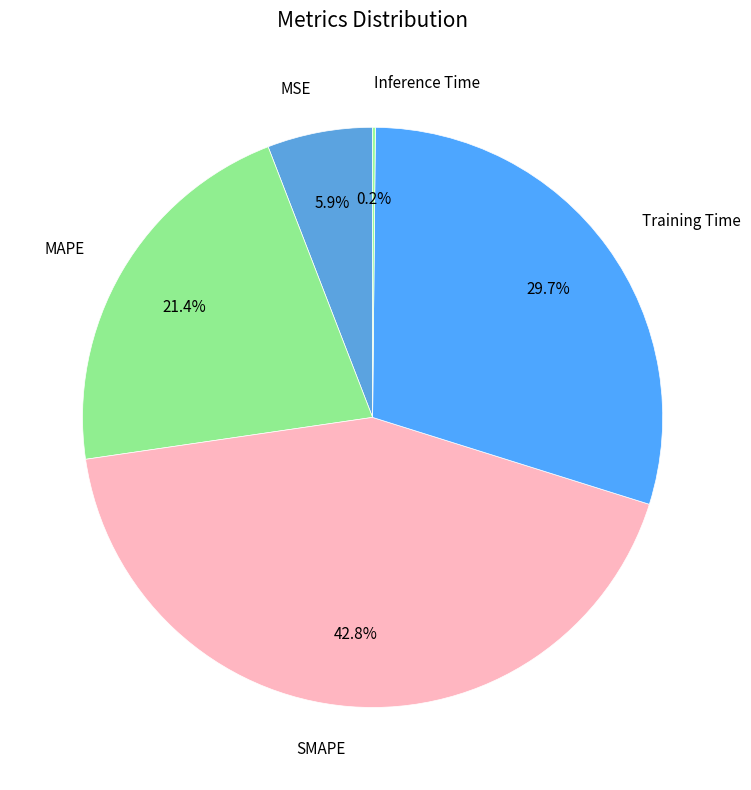

Rank the categories by value from highest to lowest.

SMAPE, Training Time, MAPE, MSE, Inference Time